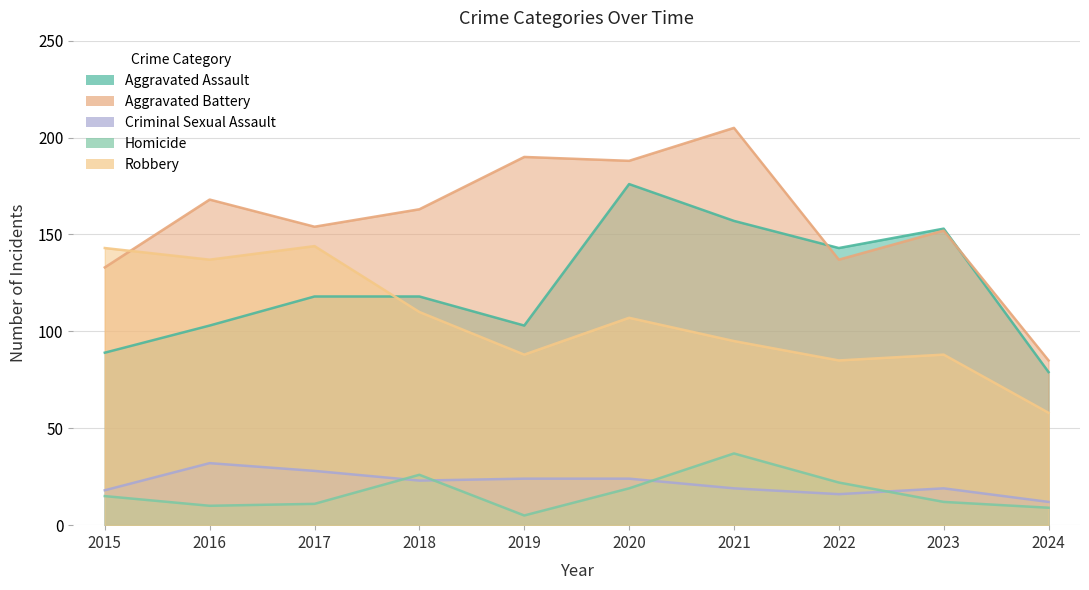

After their last crossing, which series has the higher values: Aggravated Assault or Aggravated Battery?

Aggravated Battery